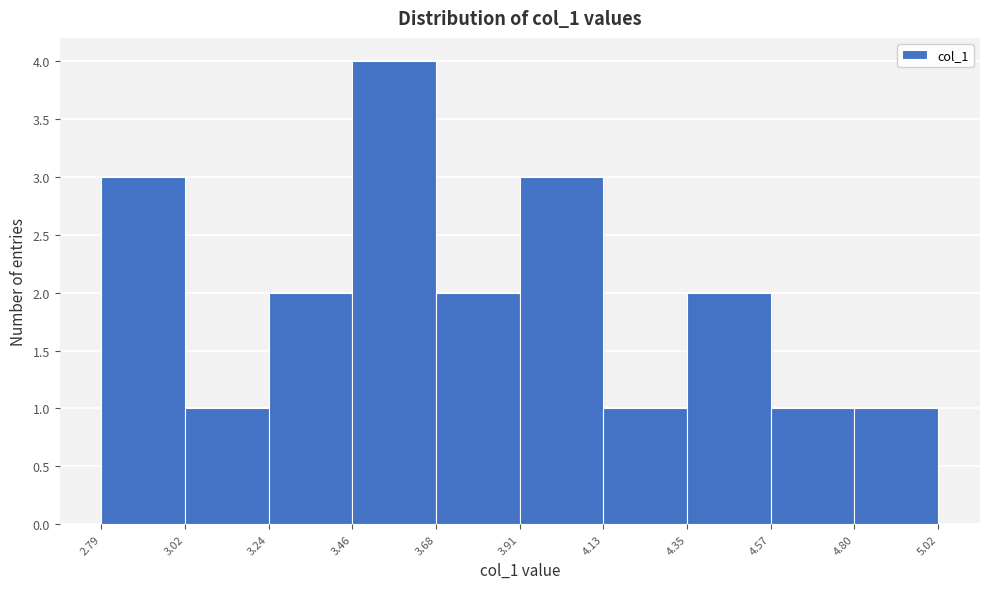

What is the height of the bar covering 4.80 to 5.02 on the x-axis? The values are not printed on the chart, so give them approximately, as read against the axis.

1